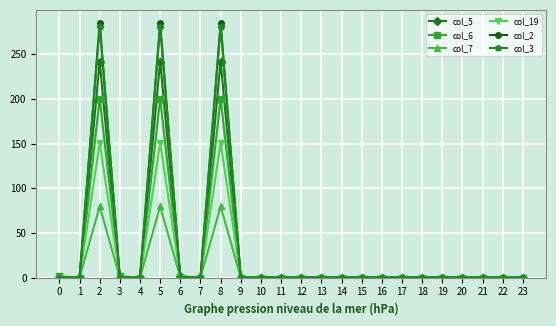

True or false: col_6 has more than 1 points higher than both neighbors.

True